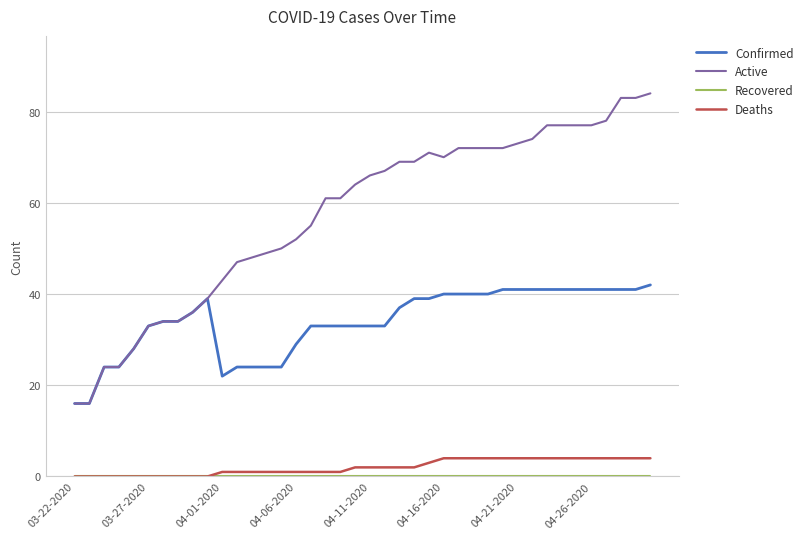

Which series has the widest spread of values?

Active